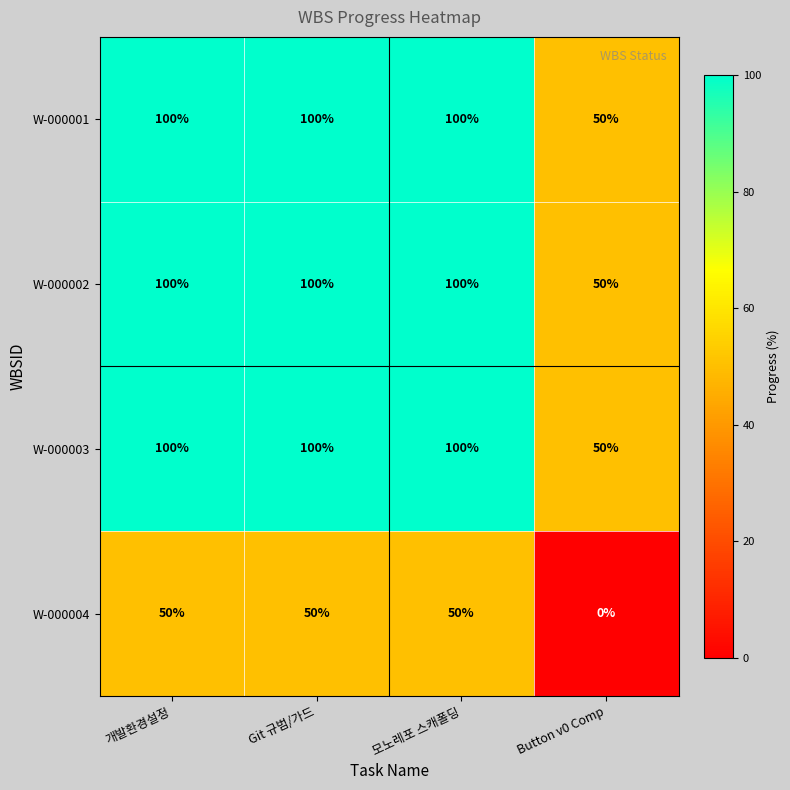

What is the spread (max minus min) of values at 모노레포 스캐폴딩?

50